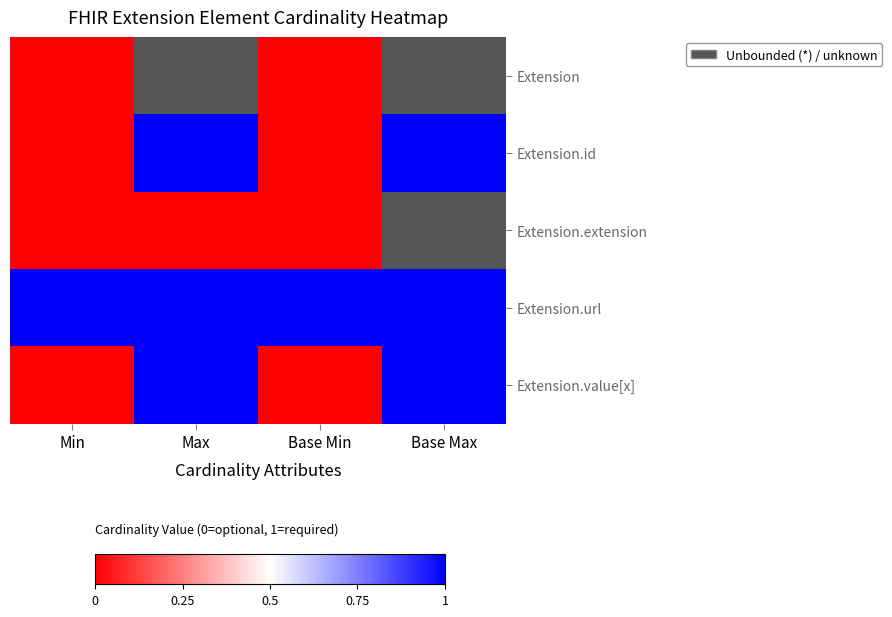

The value of Extension.url at Base Min is 1.0. True or false?

True